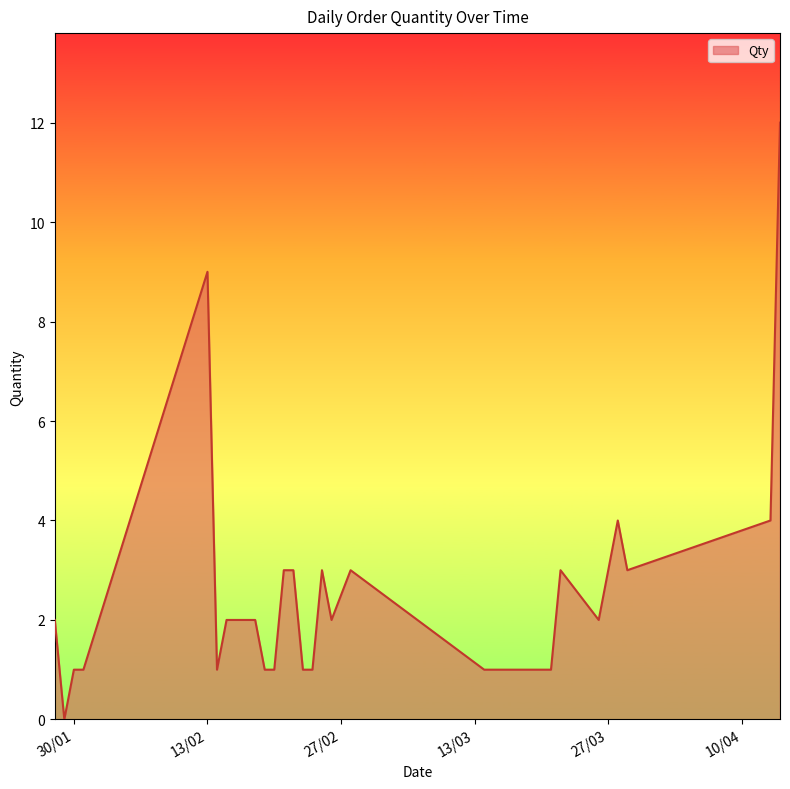

What is the difference between the maximum and minimum values?

12